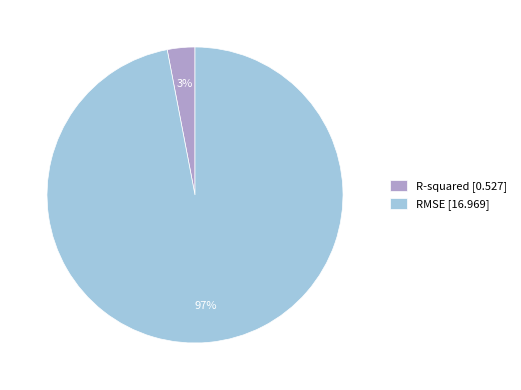

Is RMSE the majority of the pie?

Yes